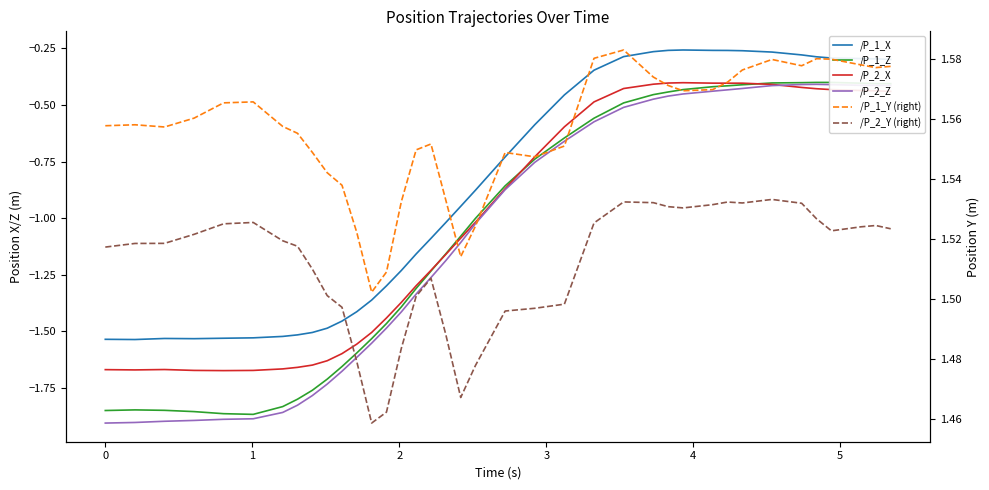

Does the chart display data point markers on the line(s)?

No